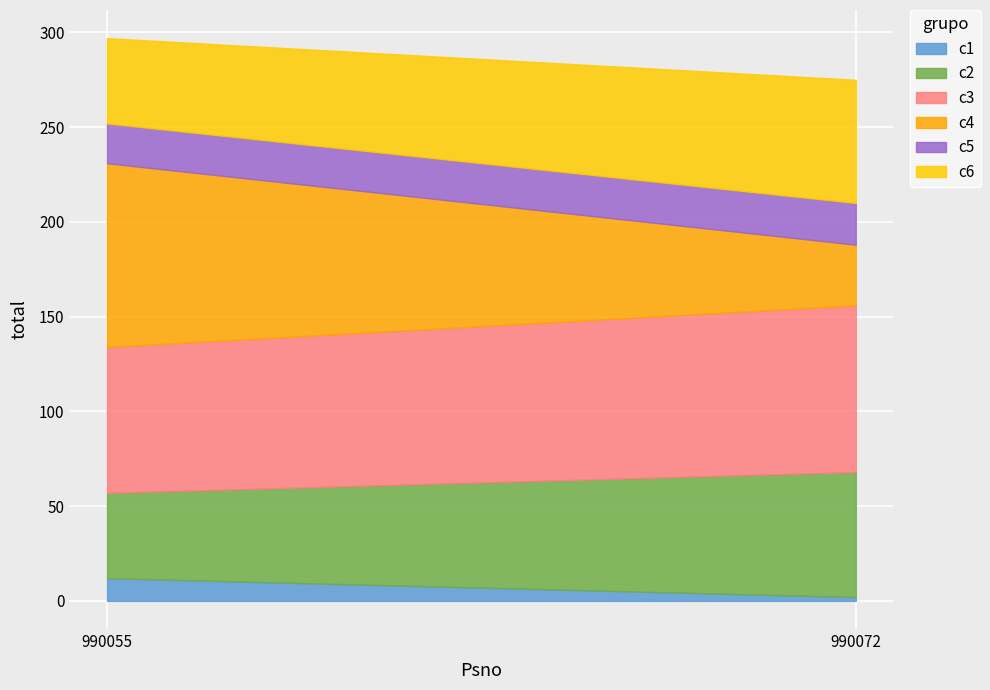

Reading left to right, extract all data points from this chart.

c1: 990055=12	990072=2
c2: 990055=45	990072=66
c3: 990055=77	990072=88
c4: 990055=97	990072=32
c5: 990055=21	990072=22
c6: 990055=45	990072=65